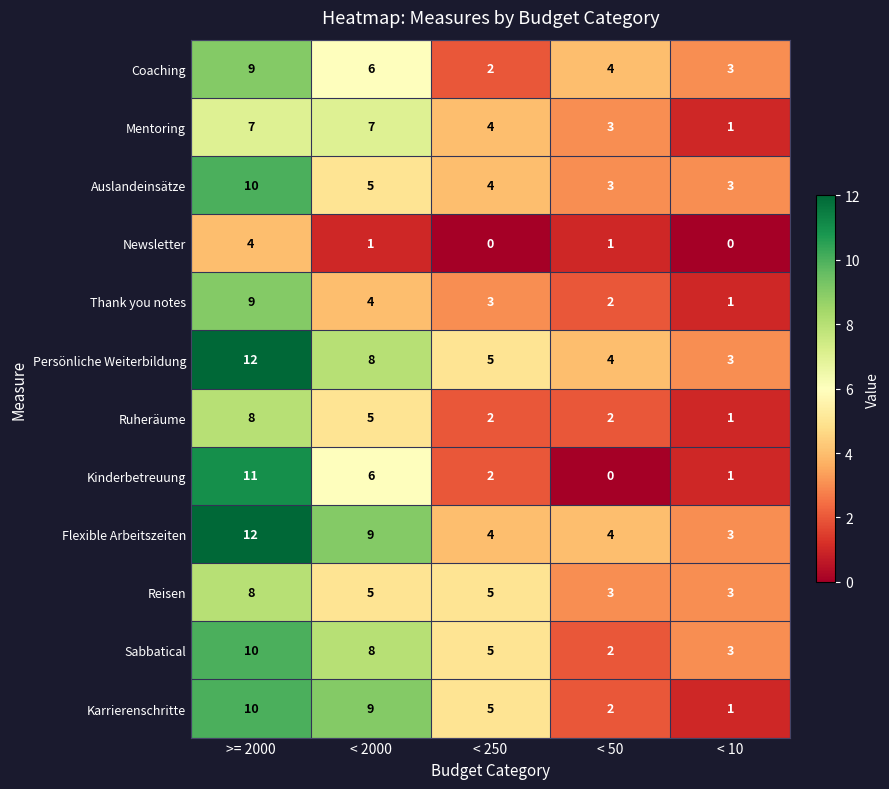

What is the maximum value shown in the chart?

12